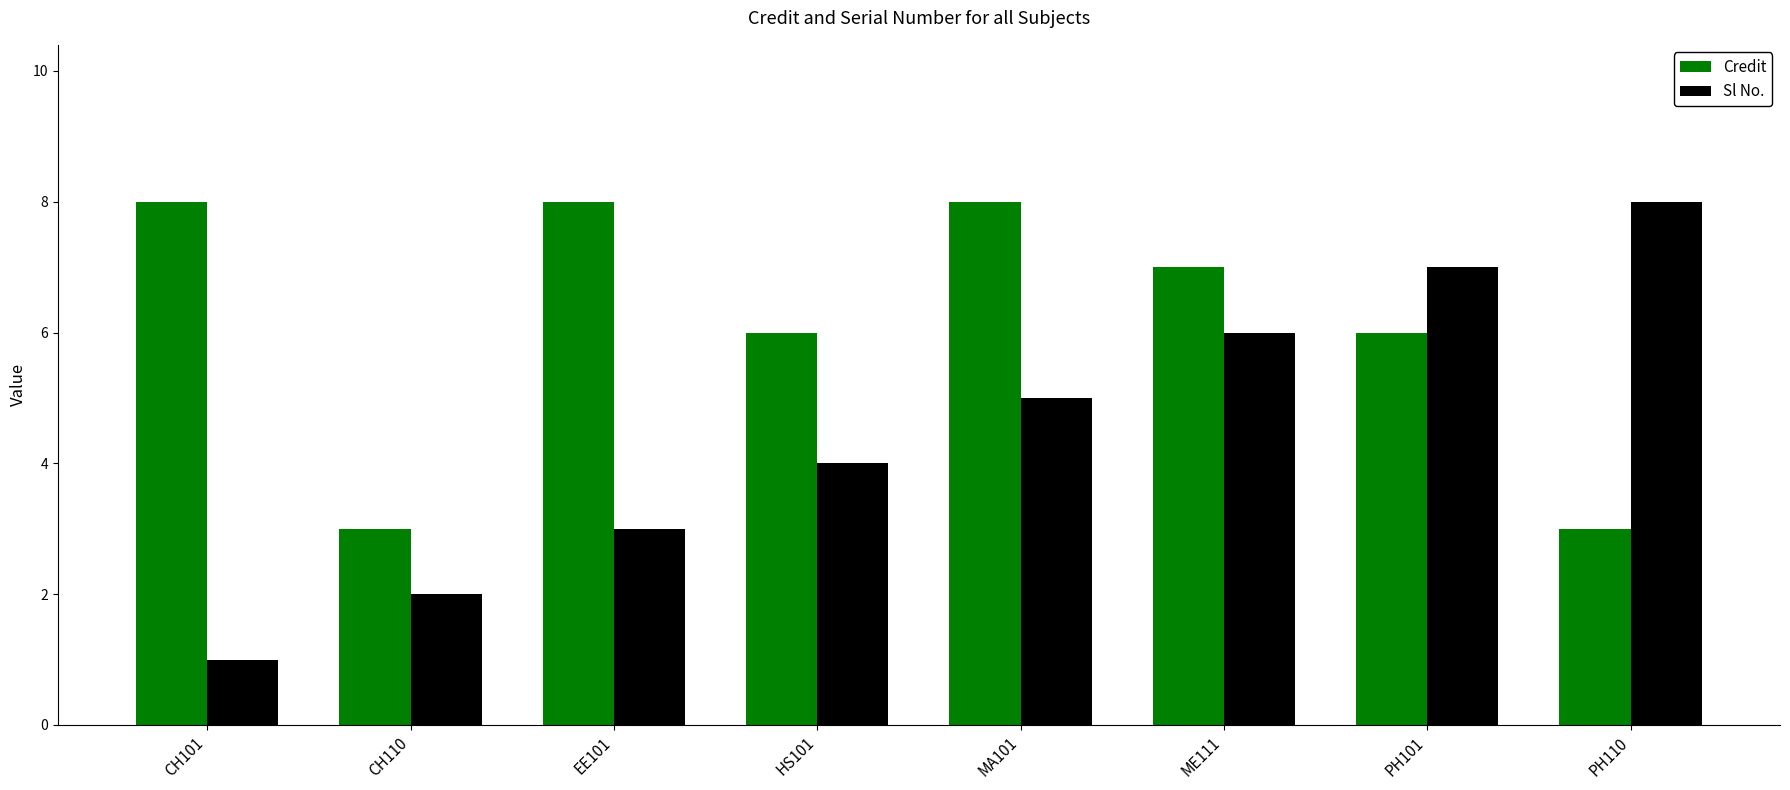

Reading right to left, what are all the values shown in this chart?

Credit: 3	6	7	8	6	8	3	8
Sl No.: 8	7	6	5	4	3	2	1